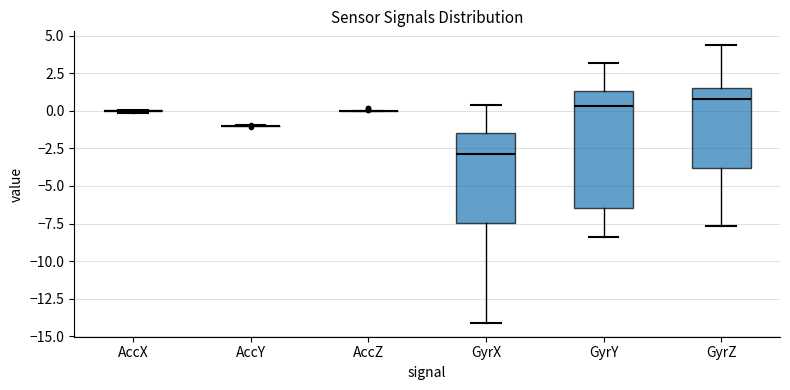

Where is the upper edge of the box for GyrY on the y-axis? The values are not printed on the chart, so give them approximately, as read against the axis.

1.5